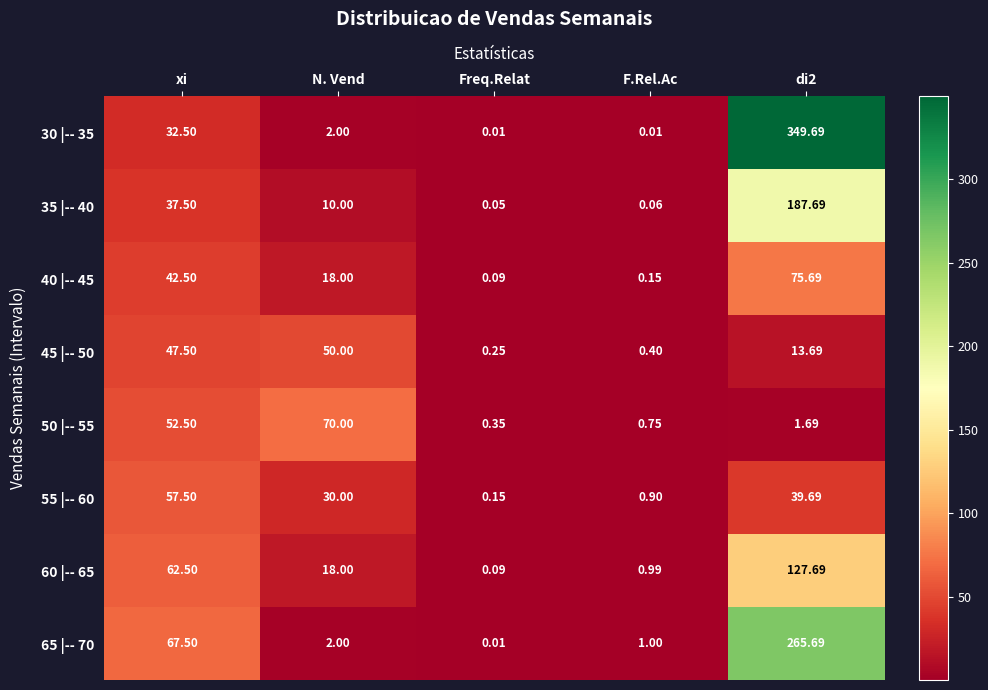

Which series has the largest range (max minus min)?

30 |-- 35